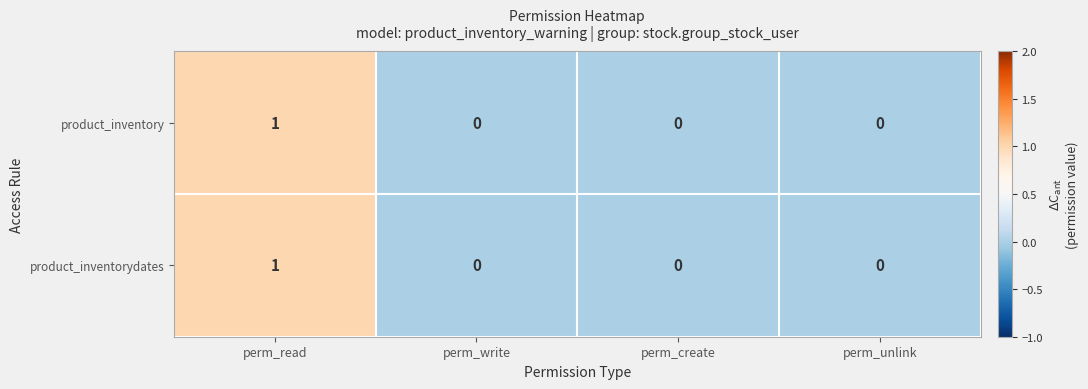

Is it true that product_inventory equals 0 at perm_create?

True